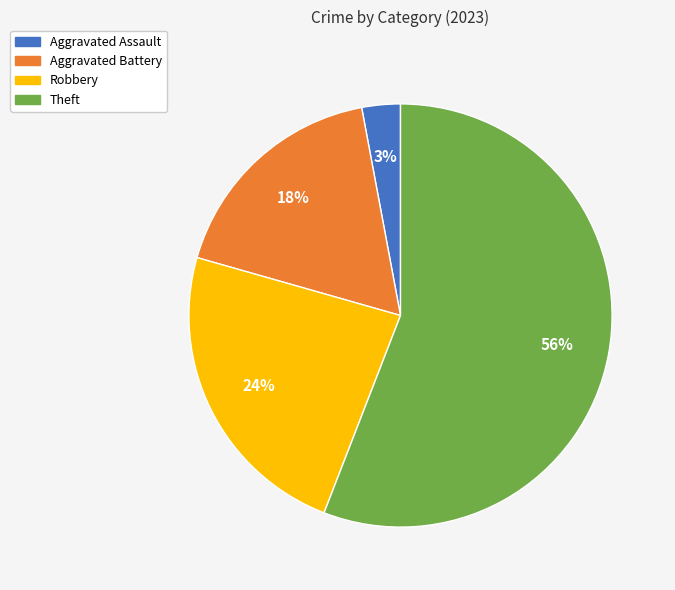

How many slices are in this pie chart?

4